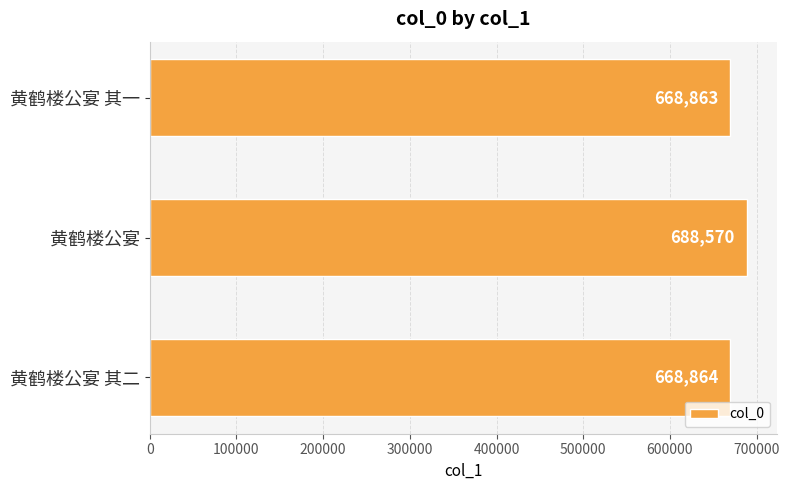

Are the bars grouped side by side (vs. stacked)?

No